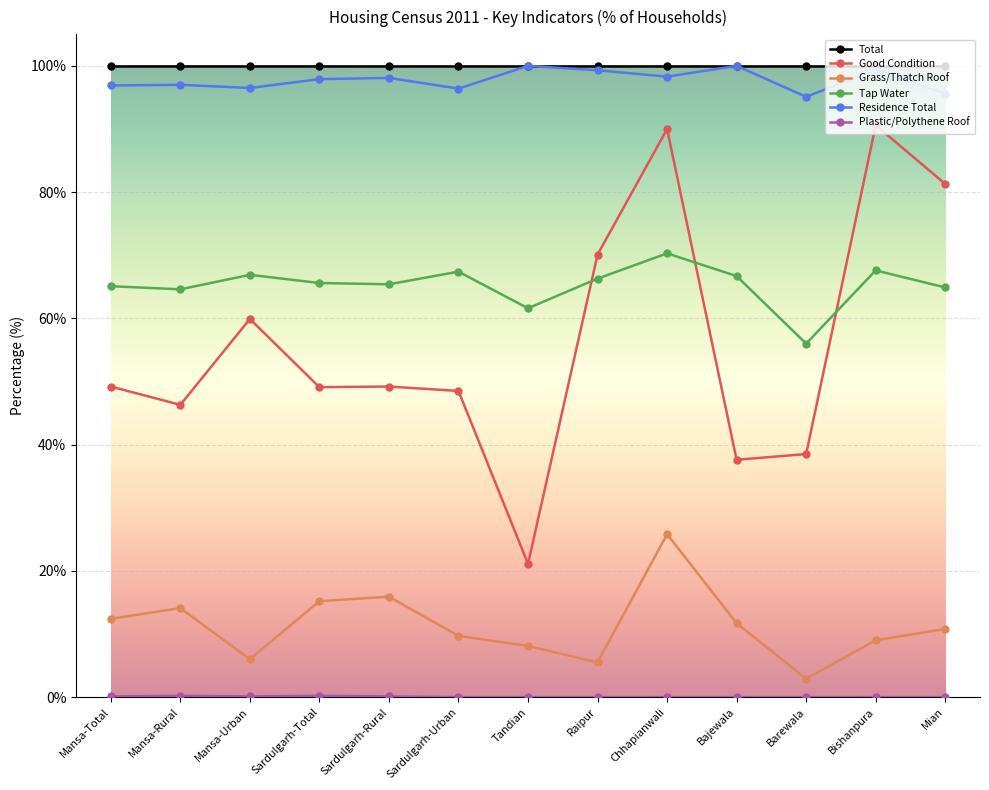

Is the value of Tap Water at Mansa-Total greater than the value of Residence Total at Chhapianwali?

No